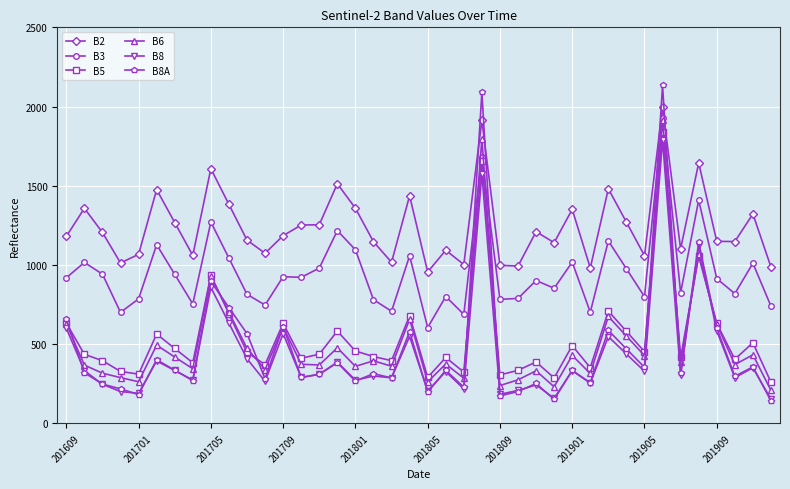

What is the maximum value shown in the chart?

2133